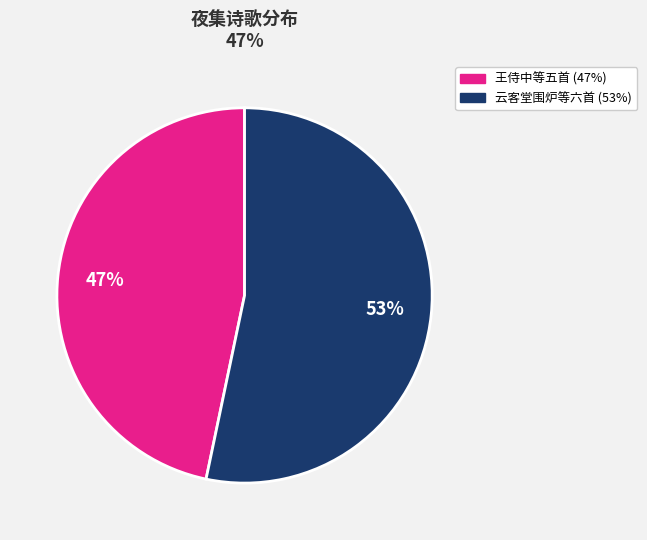

Does any single category account for the majority?

Yes